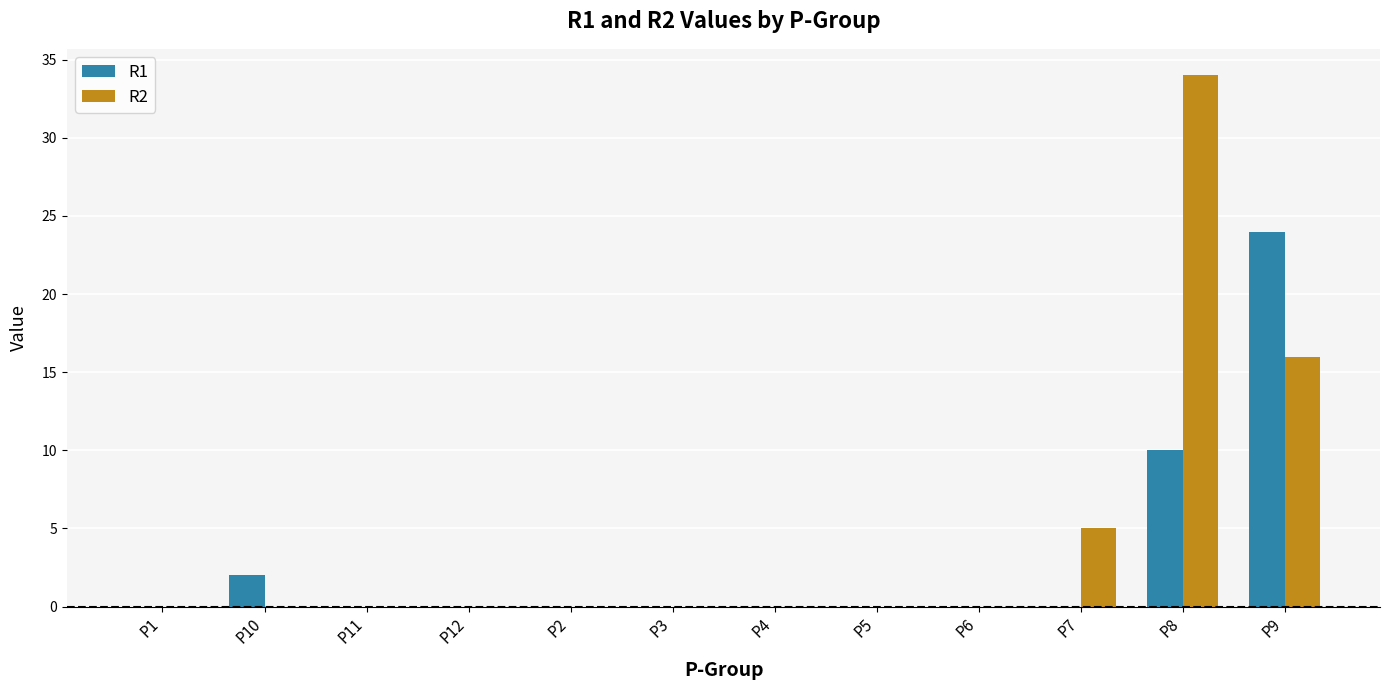

Which series has the largest range (max minus min)?

R2